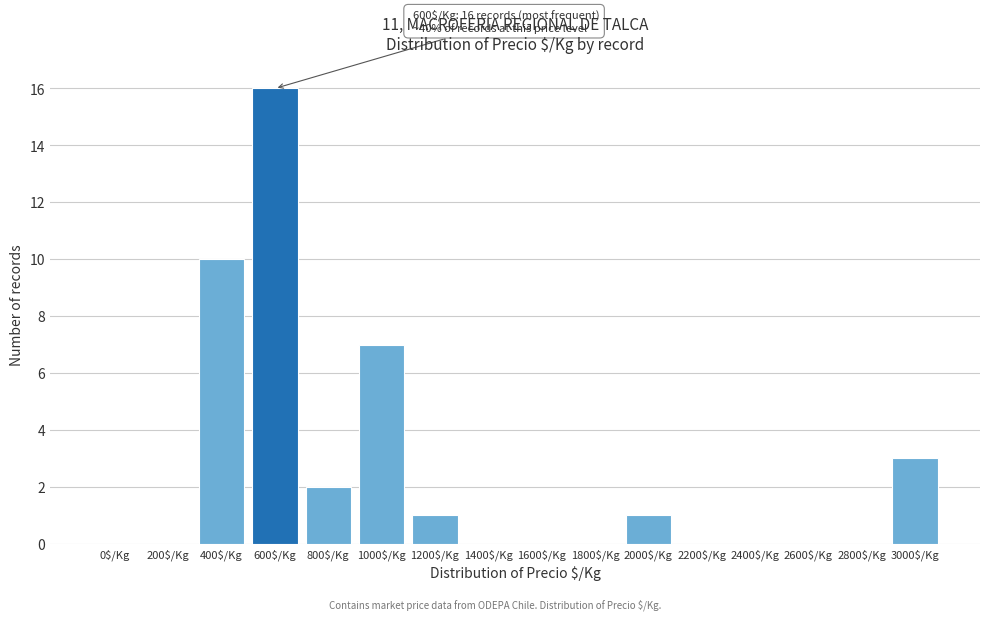

Is it true that the value at 2400$/Kg is 0?

True